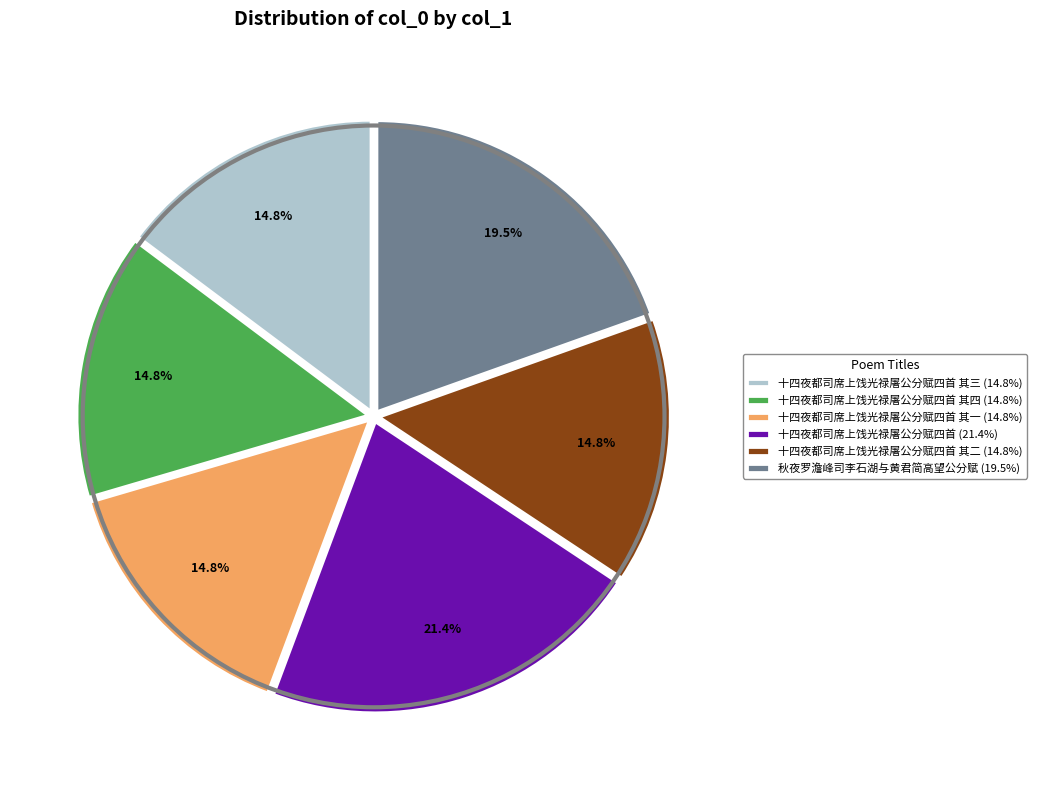

Is 十四夜都司席上饯光禄屠公分赋四首 其四 (14.8%) the majority of the pie?

No